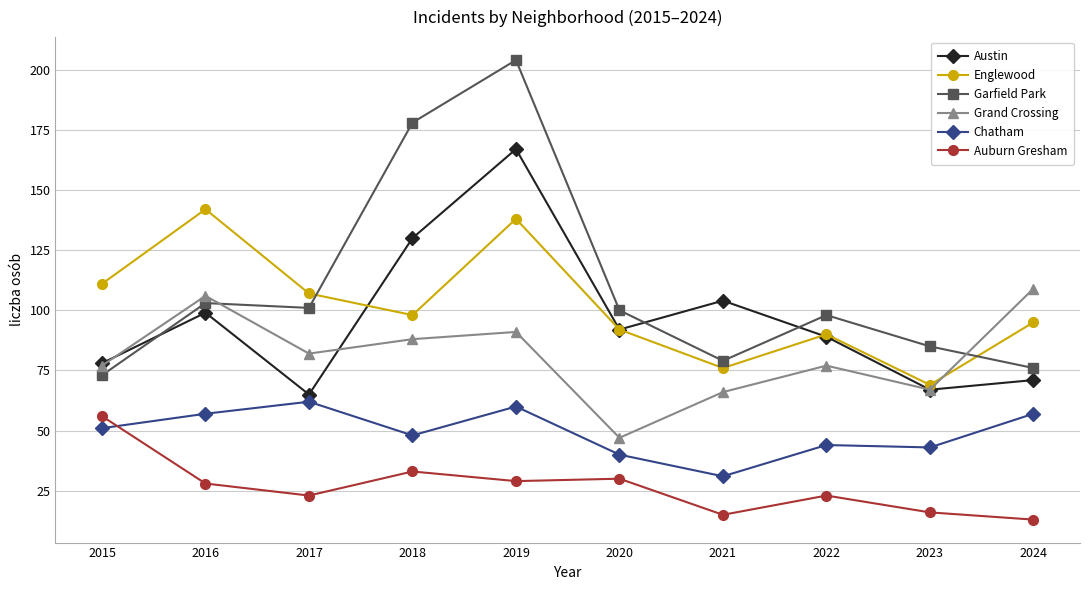

The Grand Crossing series shows 144 at 2019. True or false?

False